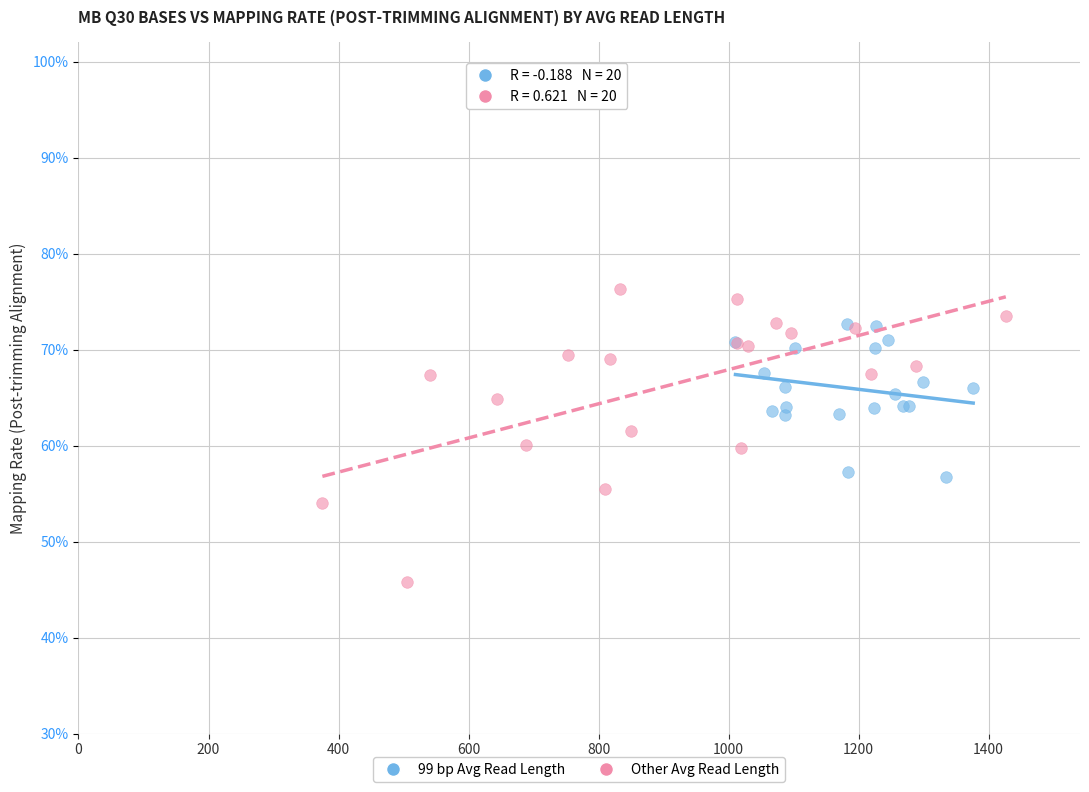

What are all the series names shown in the legend?

99 bp Avg Read Length, Other Avg Read Length